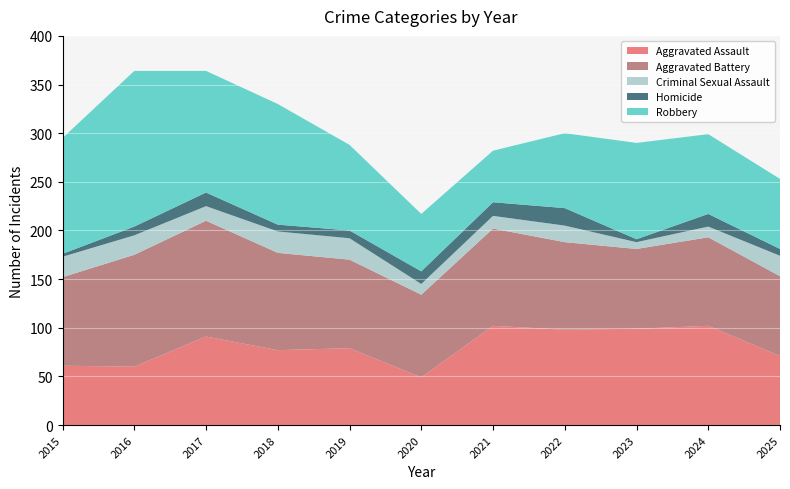

Reading right to left, transcribe all the data shown in this chart.

Aggravated Assault: 71	102	99	98	102	49	79	77	91	60	61
Aggravated Battery: 82	91	82	90	100	85	91	100	119	115	91
Criminal Sexual Assault: 21	11	7	17	13	11	22	22	15	20	21
Homicide: 7	13	3	18	14	13	8	7	14	9	3
Robbery: 72	82	99	77	53	59	88	124	125	160	119